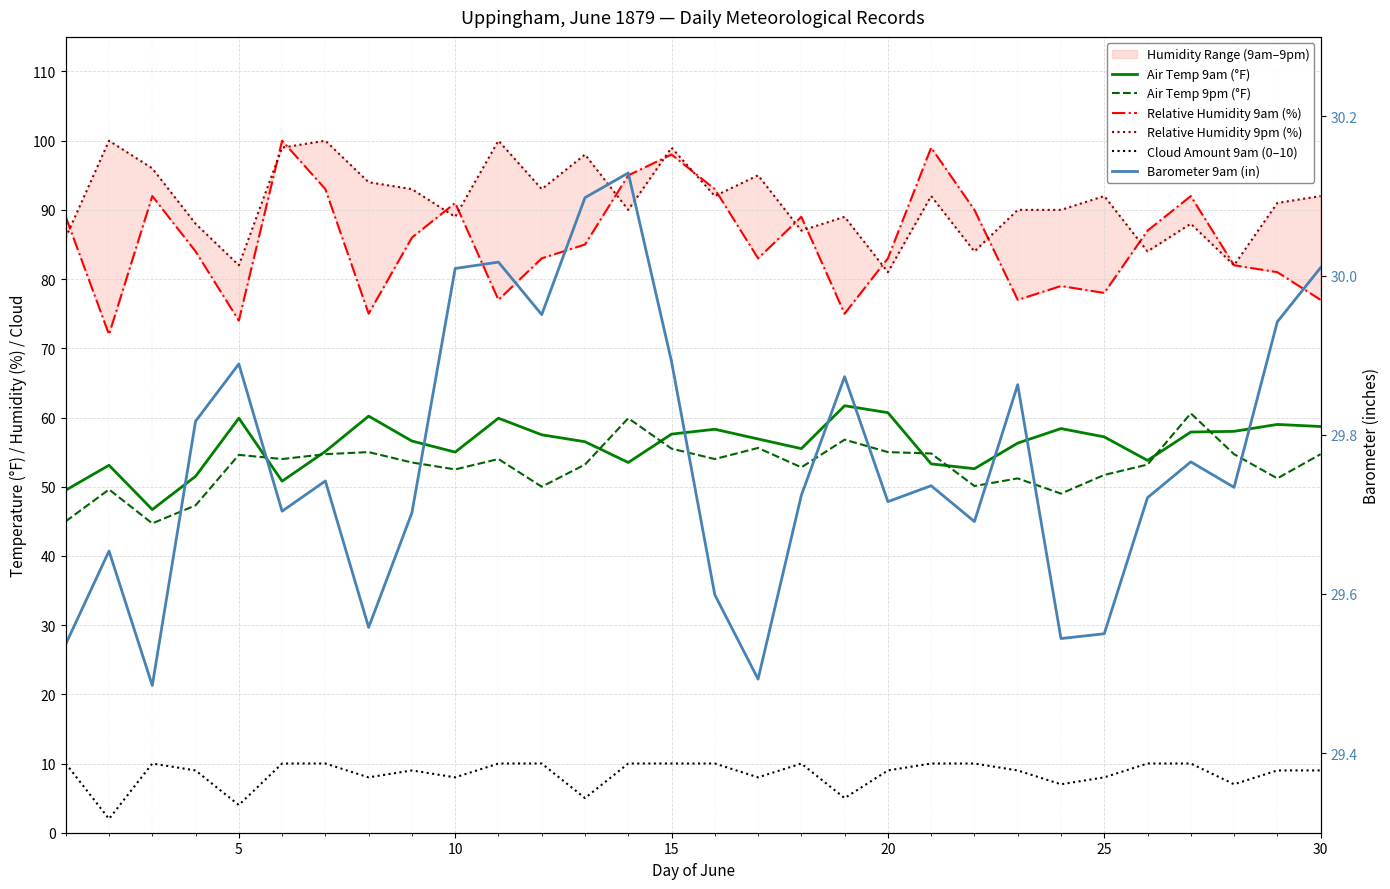

What is the difference between the maximum and minimum values in the Relative Humidity 9pm (%) series?

19.0